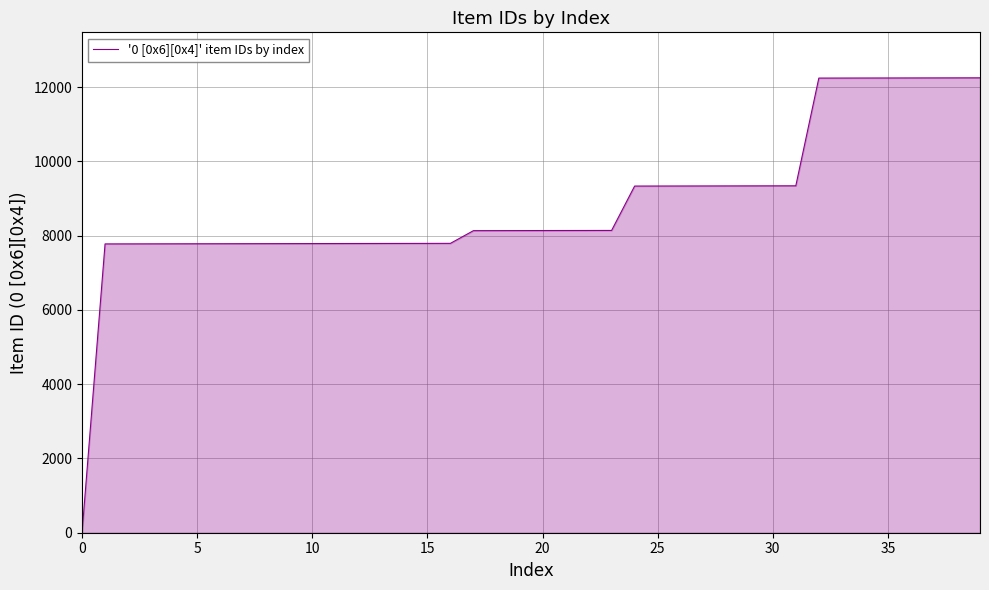

How many values are below 8138?

20